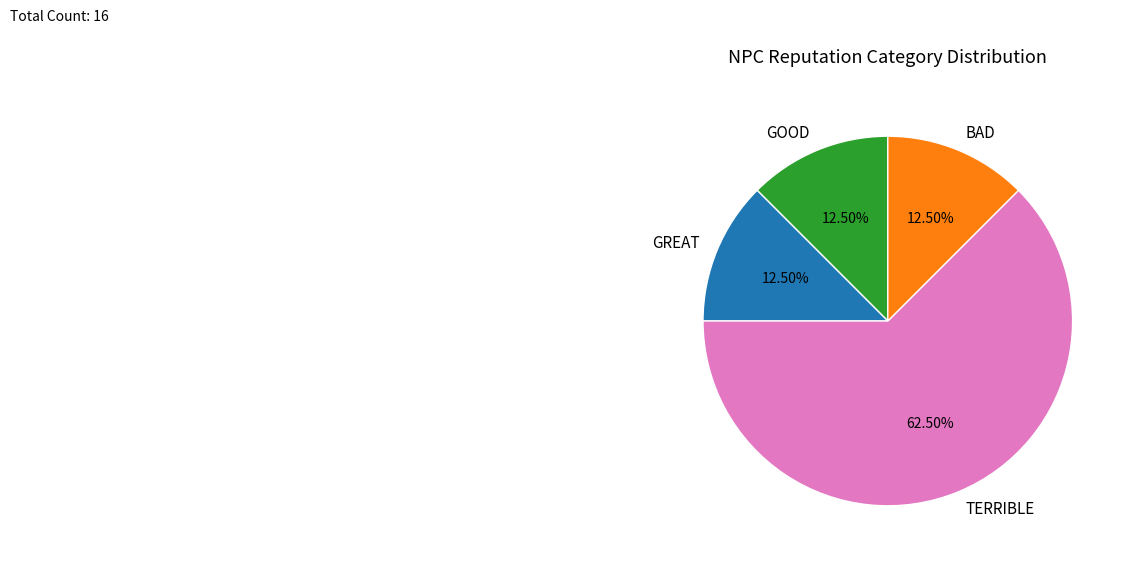

Which has a higher value, GREAT or TERRIBLE?

TERRIBLE